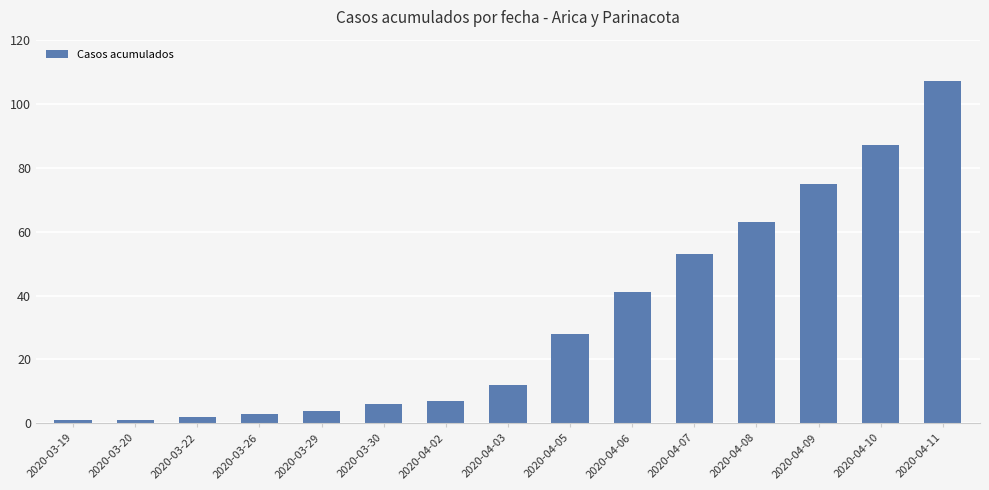

The chart shows a value of 28 at 2020-04-05. True or false?

True